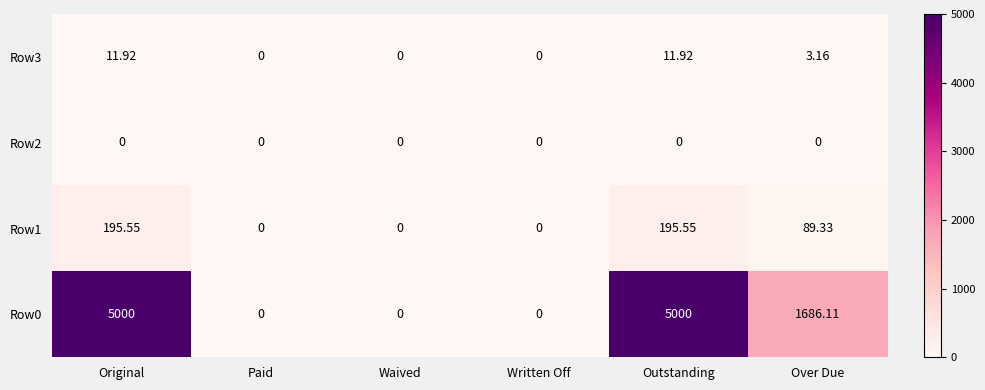

Where does the Row3 series first go above 3?

Original